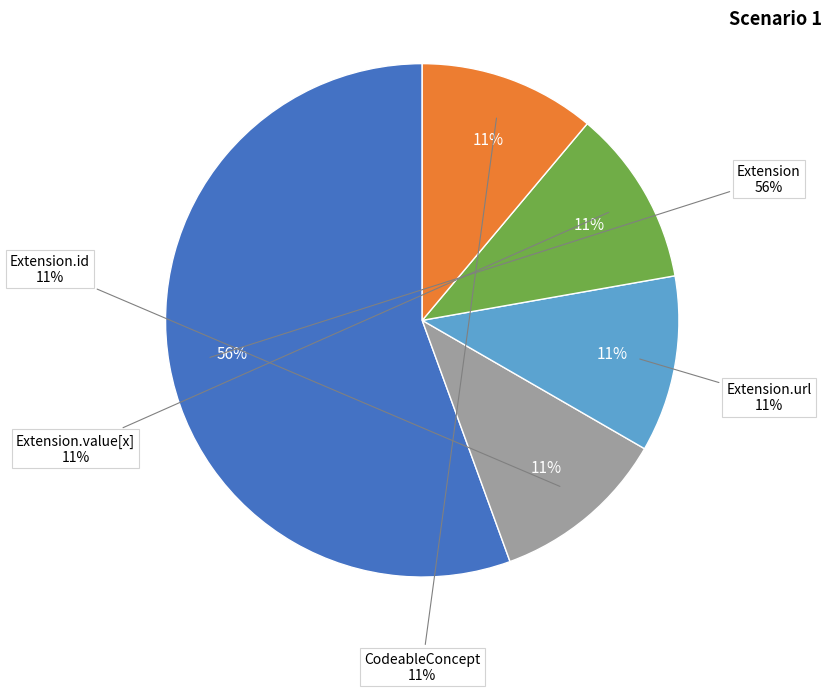

Is there any slice that represents more than half of the pie?

No